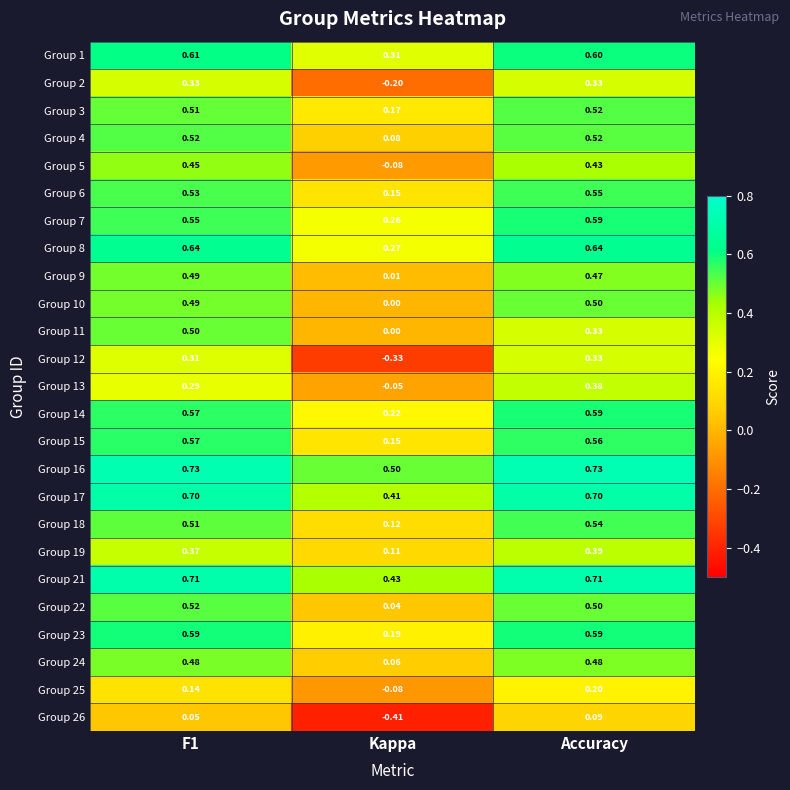

Which category has the lowest value across all series?

Kappa